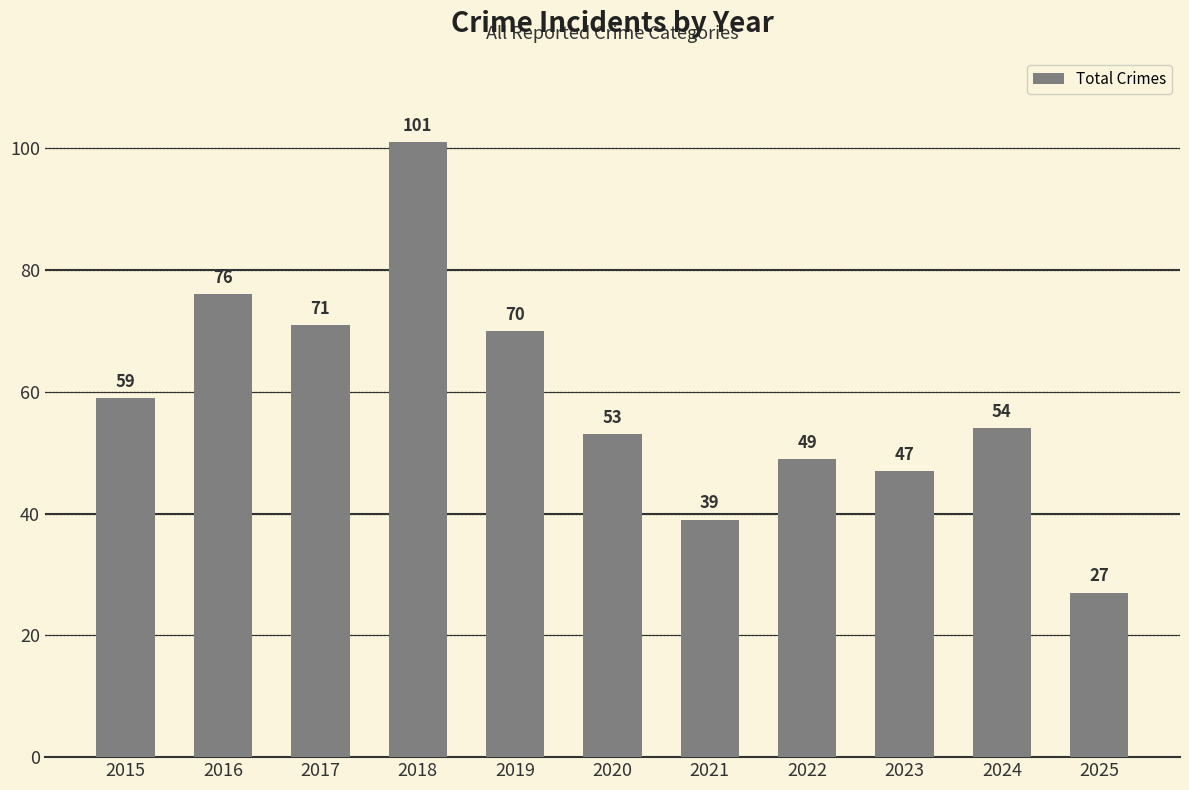

Count the number of categories in the chart.

11